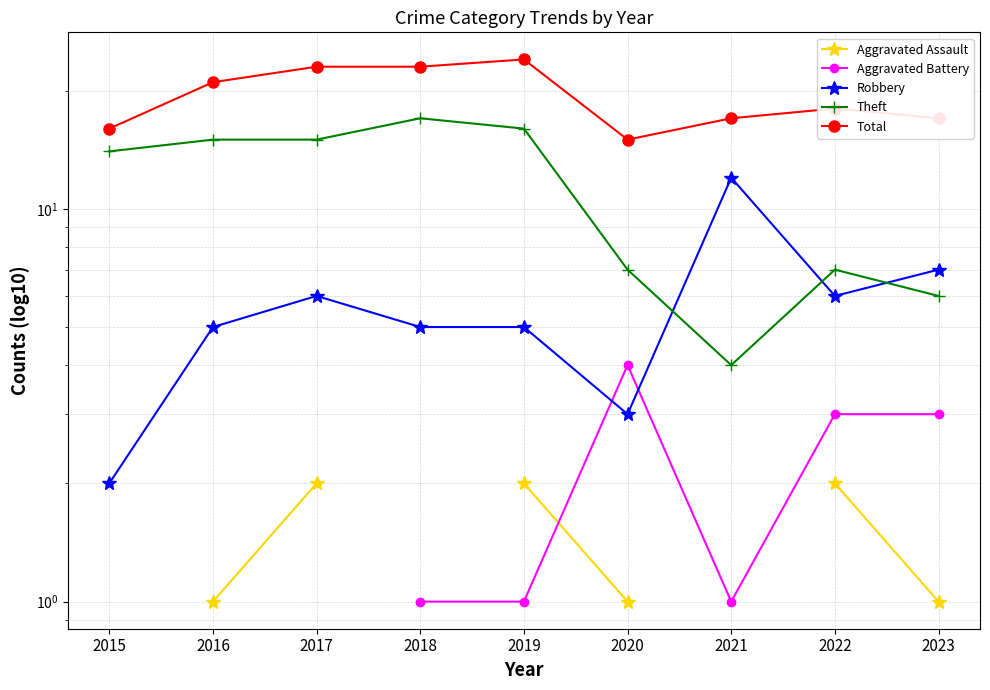

At which category does Robbery reach its first local peak?

2017